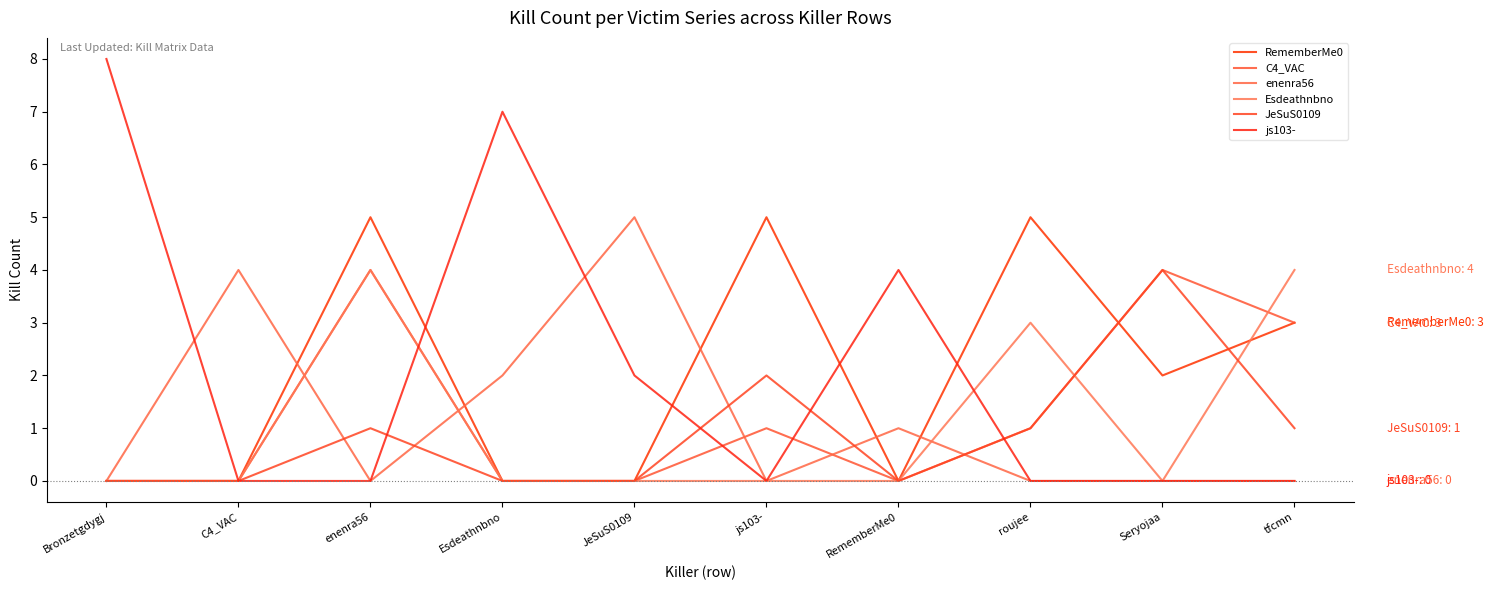

Between Bronzetgdygj and roujee, which is larger?

roujee